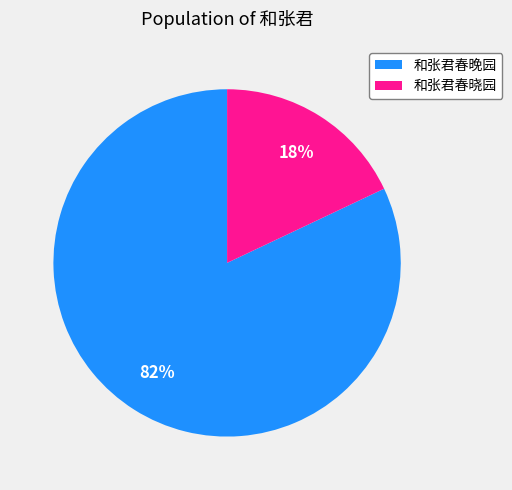

What percentage is the 和张君春晓园 slice, to the nearest percent?

18%